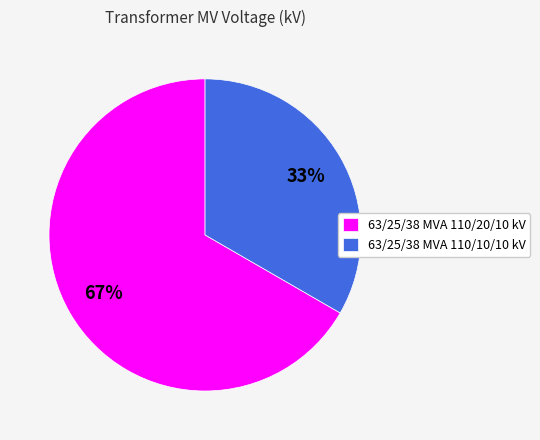

Which category has the smallest portion of the pie?

63/25/38 MVA 110/10/10 kV